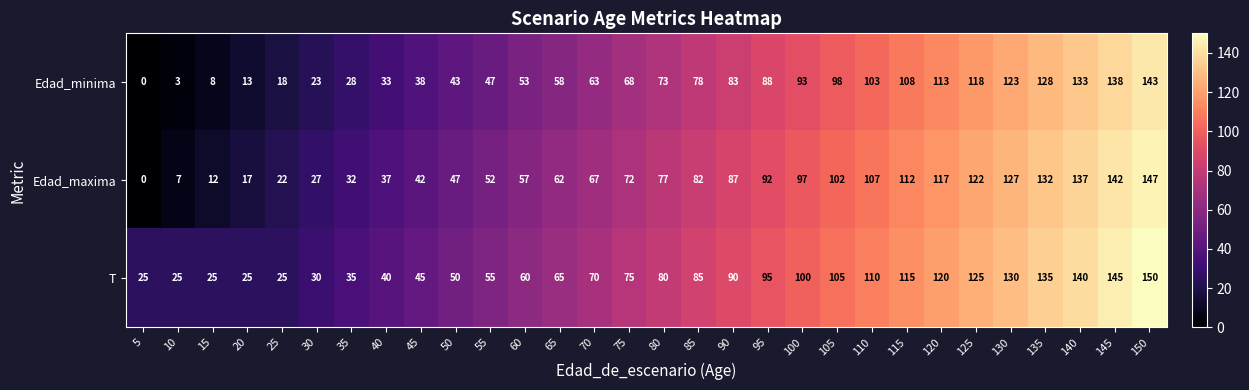

True or false: Edad_maxima has a value of 27 at 30.

True